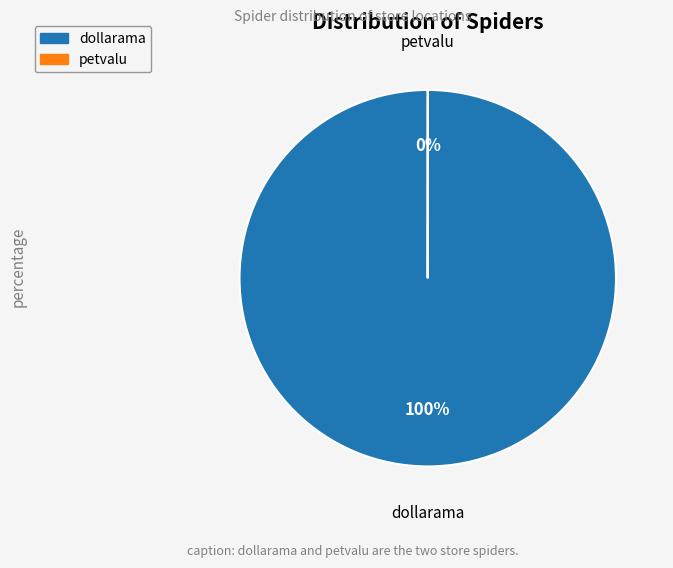

To the nearest percent, what percentage of the pie is dollarama?

100%